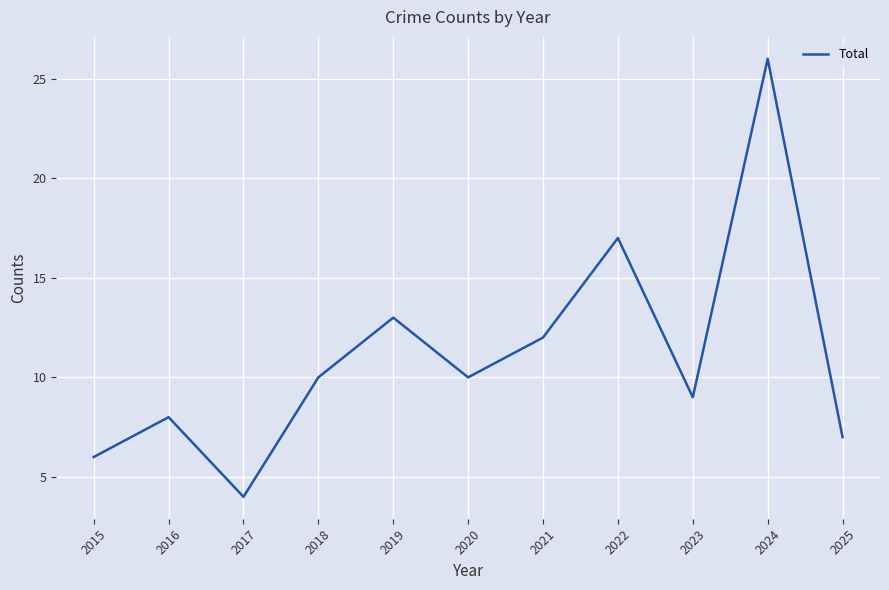

At which category does the data reach its first local peak?

2016